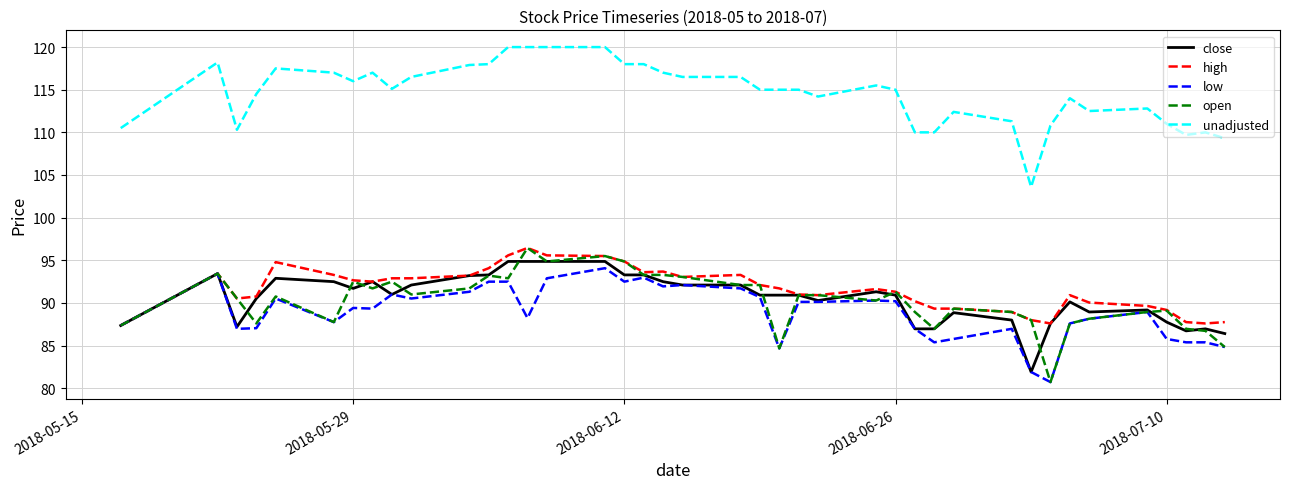

What is the maximum value shown in the chart?

120.0